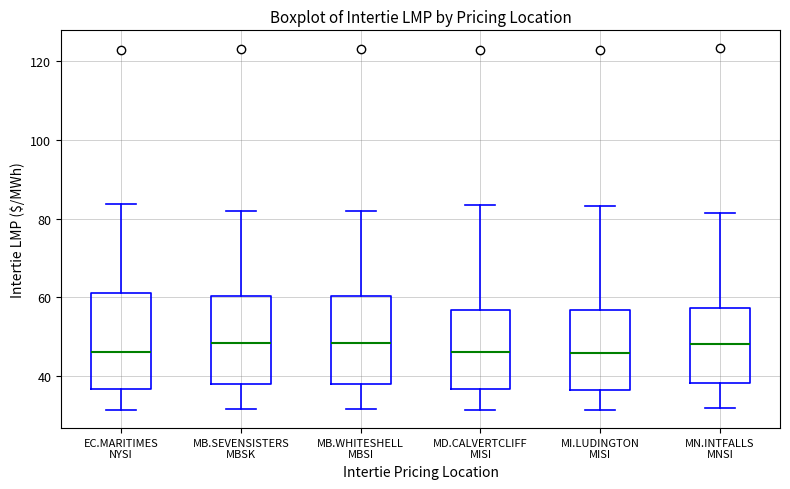

Where does the median line of the box for MB.SEVENSISTERS MBSK sit on the y-axis? The values are not printed on the chart, so give them approximately, as read against the axis.

48